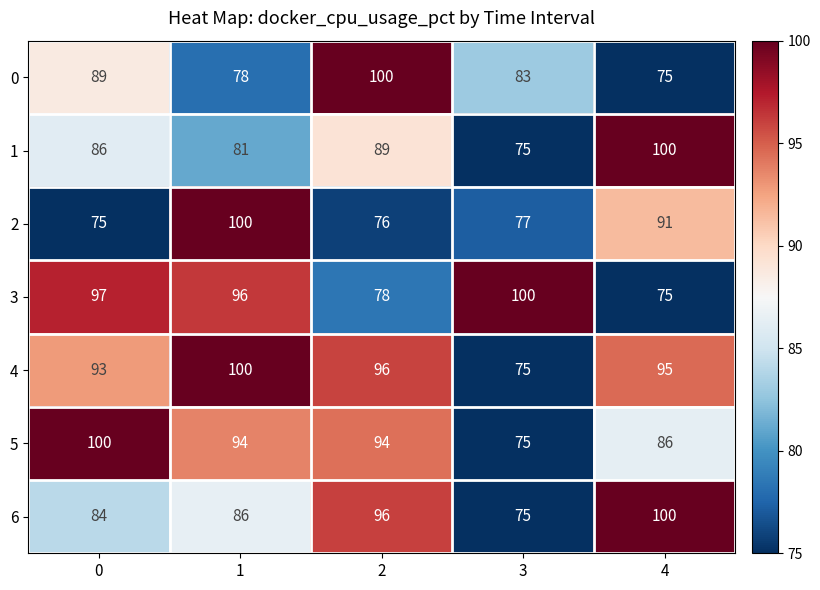

What is the maximum value shown in the chart?

100